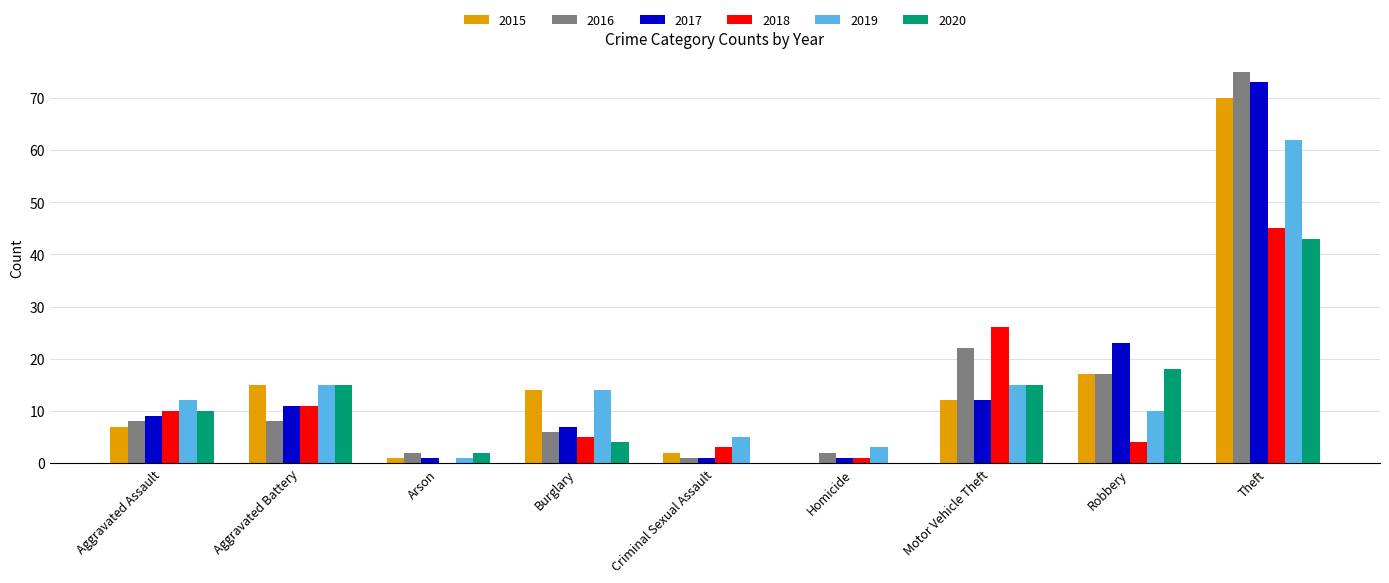

Where is 2015 nearest to the value 35?

Robbery